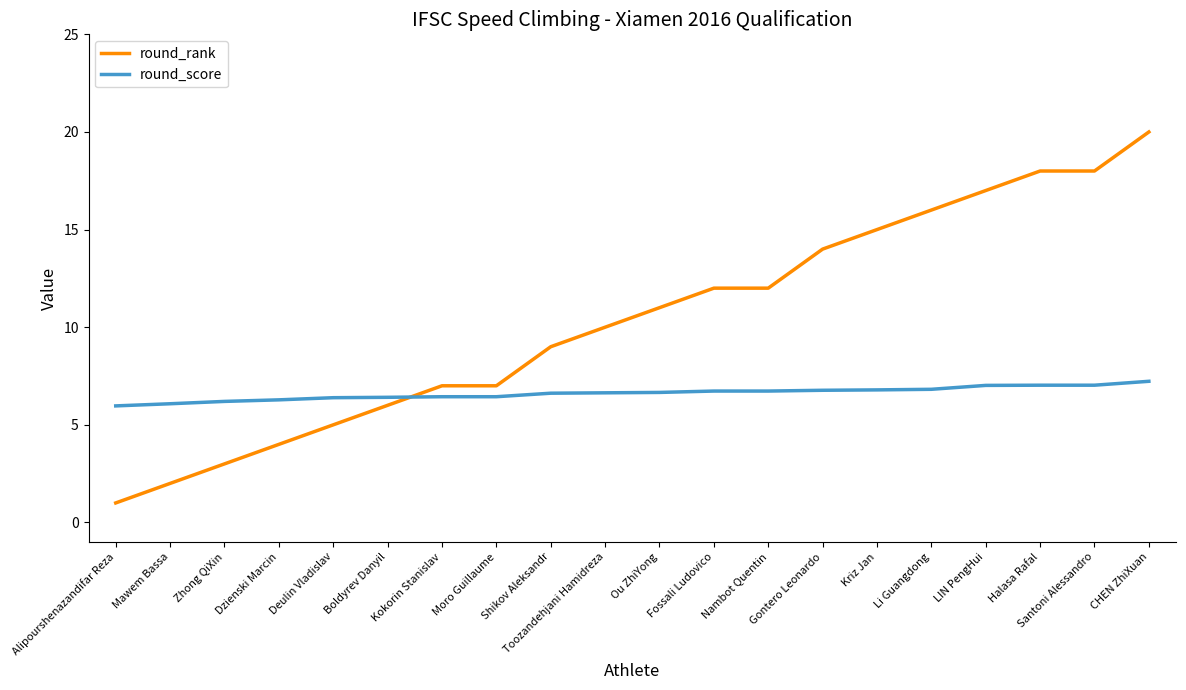

Which series changed the most between Moro Guillaume and Ou ZhiYong?

round_rank